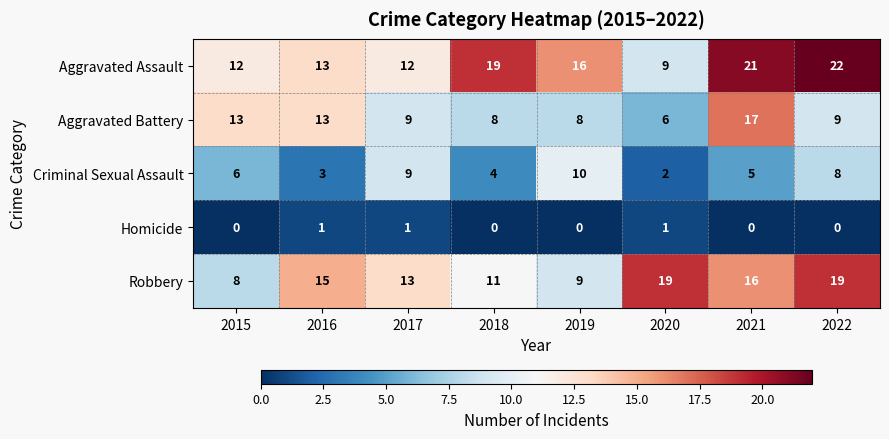

At which label does Aggravated Battery first exceed 9?

2015